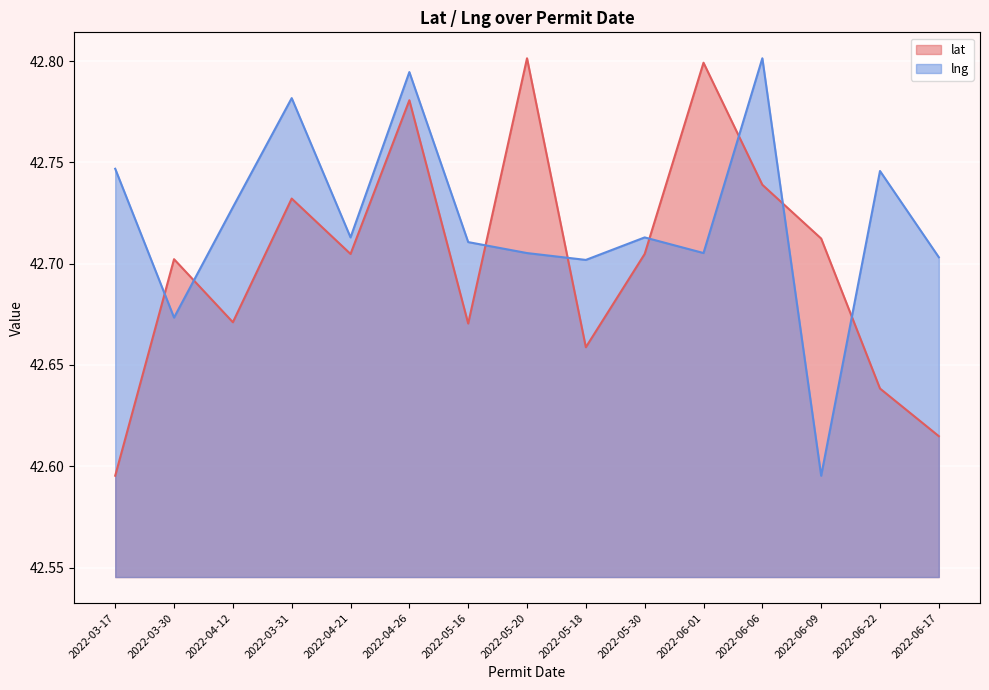

Which series has the widest spread of values?

lat